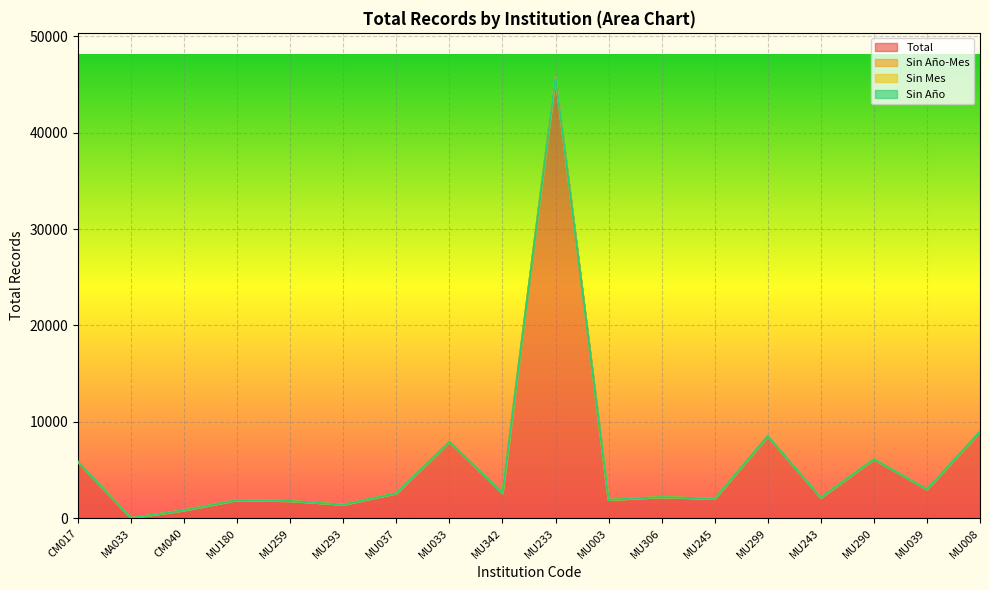

What is the label of the 16th point from the right?

CM040